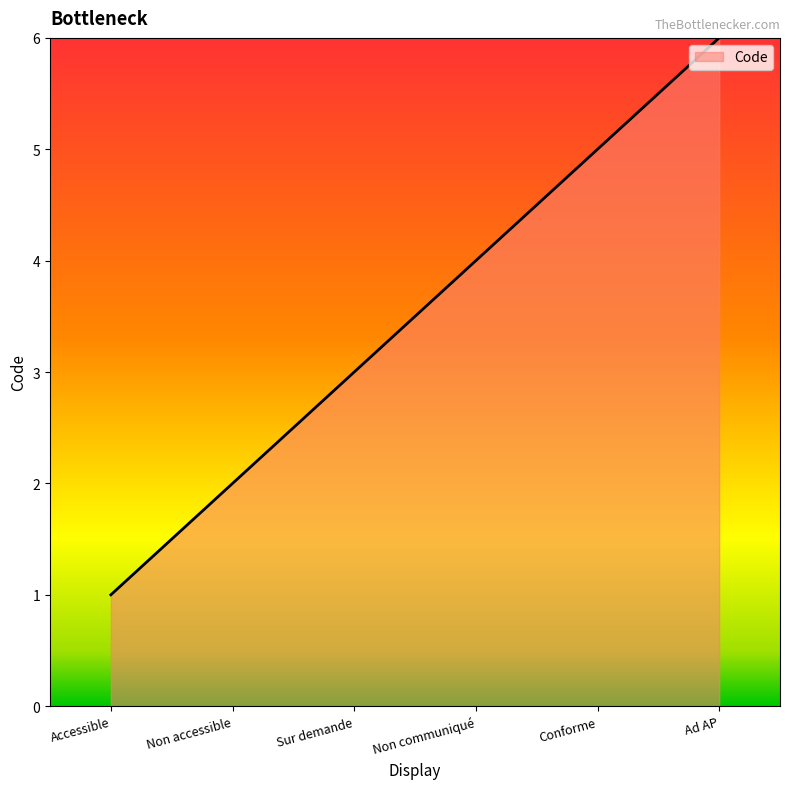

Is it true that the value at Accessible is 2?

False